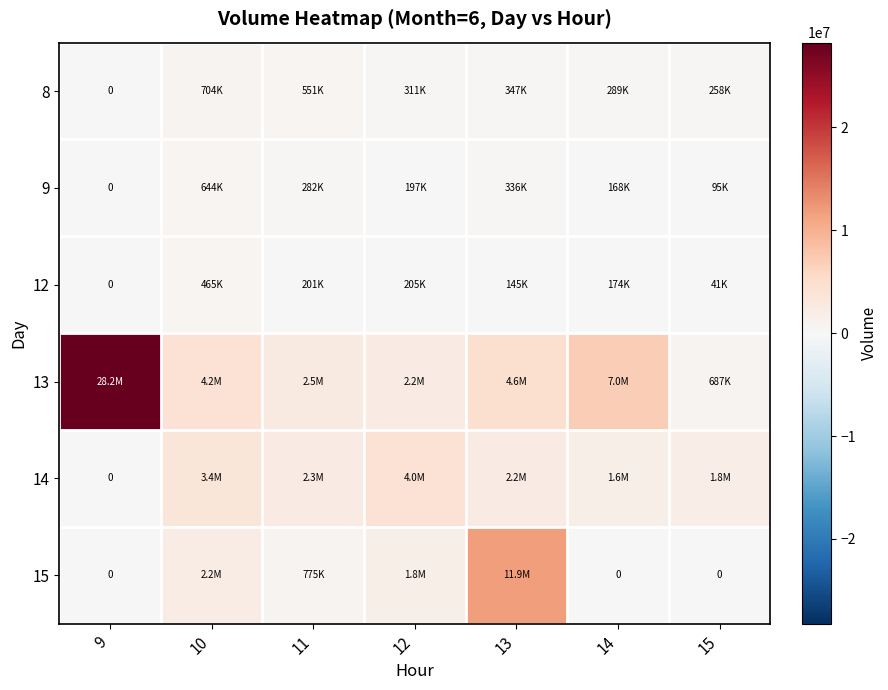

What is the sum of the 14 values at 11 and 10?

5712963